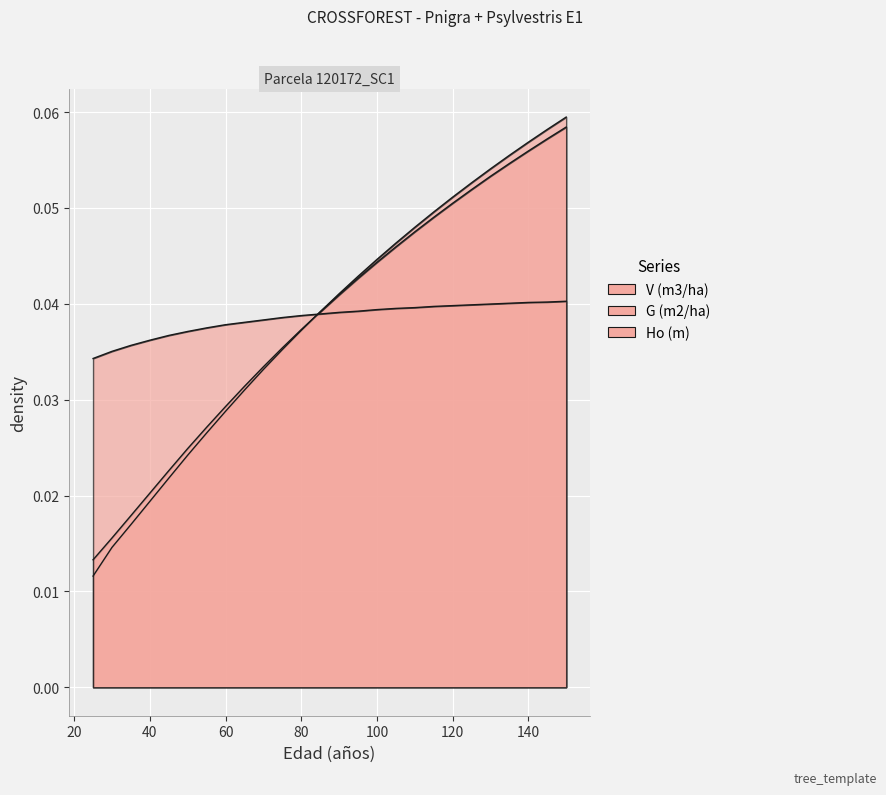

Between 65 and 120, which is larger?

120